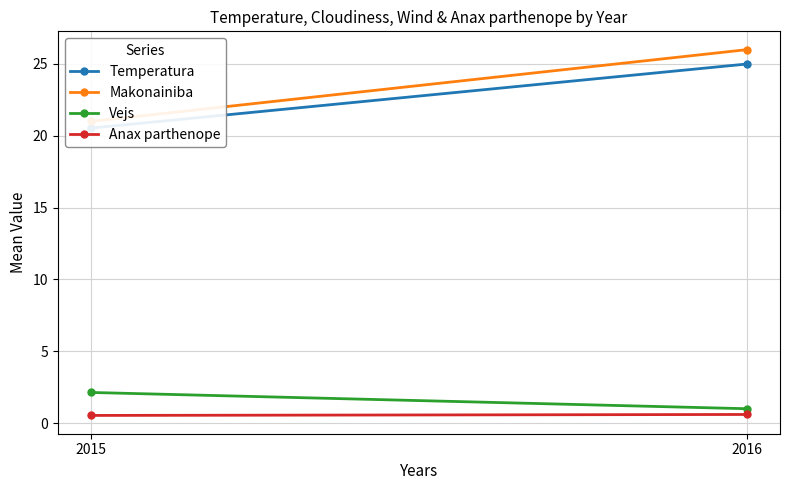

At which label does Anax parthenope reach its minimum?

2015